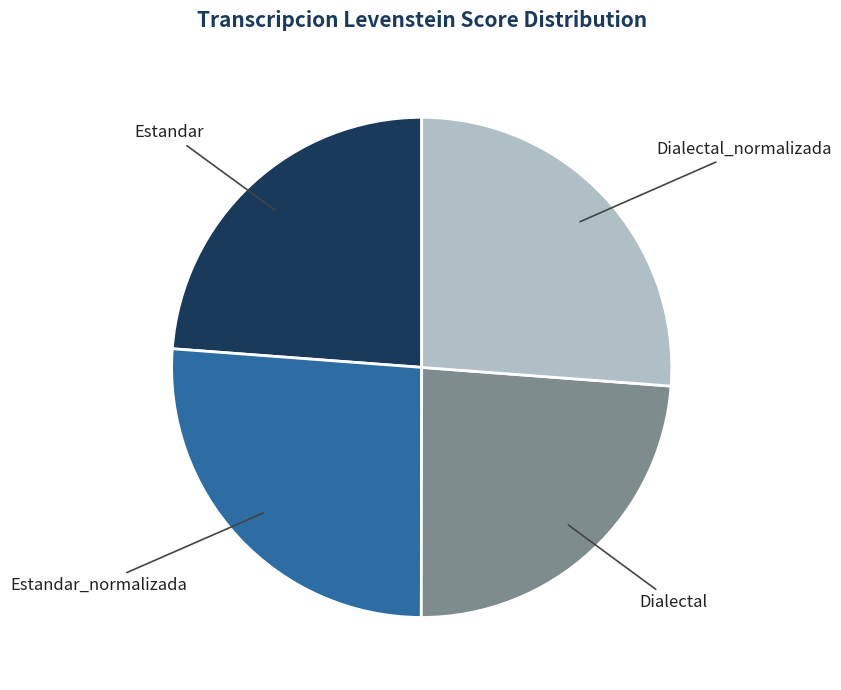

Between Dialectal_normalizada and Estandar, which is larger?

Dialectal_normalizada